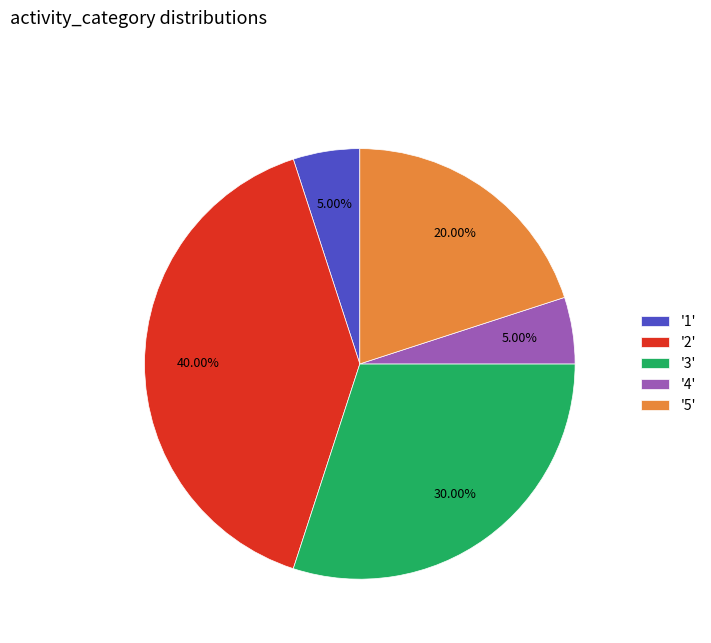

How many slices are in this pie chart?

5